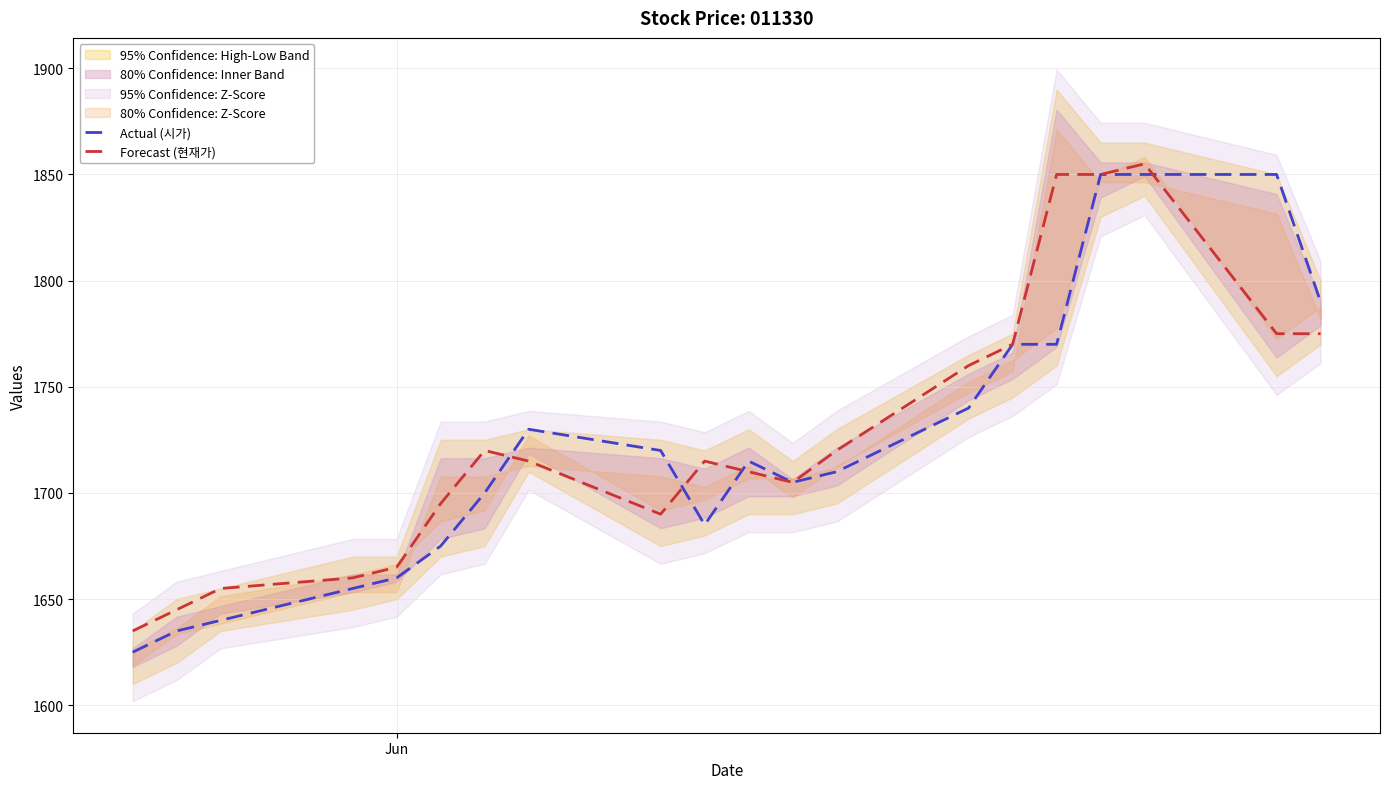

Does the chart have visible grid lines?

Yes